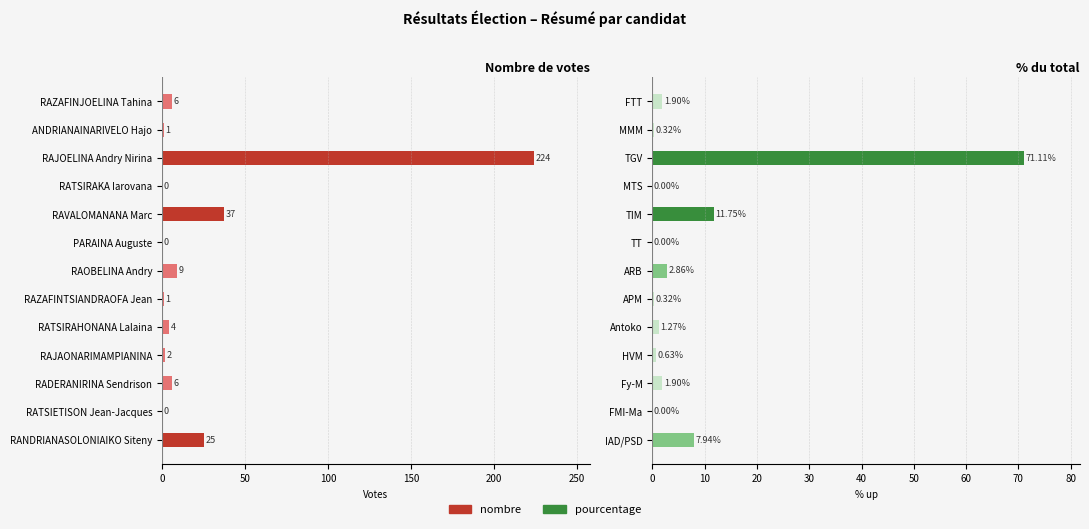

Reading left to right, list all the values displayed in this chart.

nombre: 6.0	1.0	224.0	0.0	37.0	0.0	9.0	1.0	4.0	2.0	6.0	0.0	25.0
pourcentage: 1.9	0.3	71.1	0.0	11.8	0.0	2.9	0.3	1.3	0.6	1.9	0.0	7.9